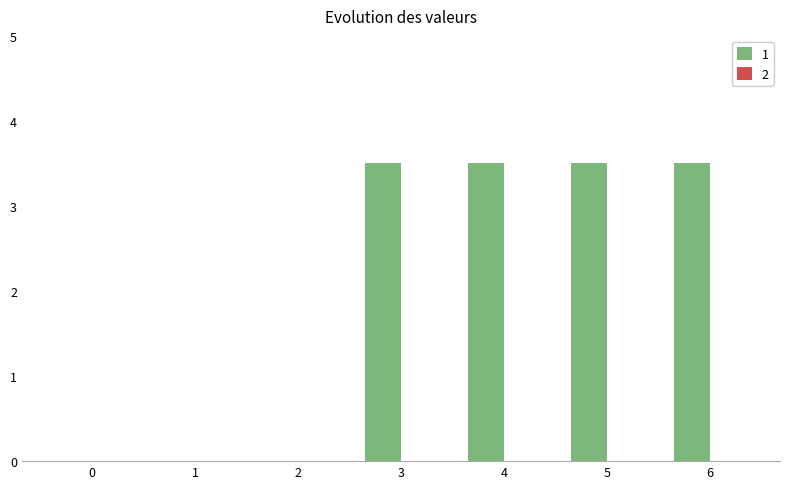

What is the ratio of the value at 5 to the value at 6?

1.0